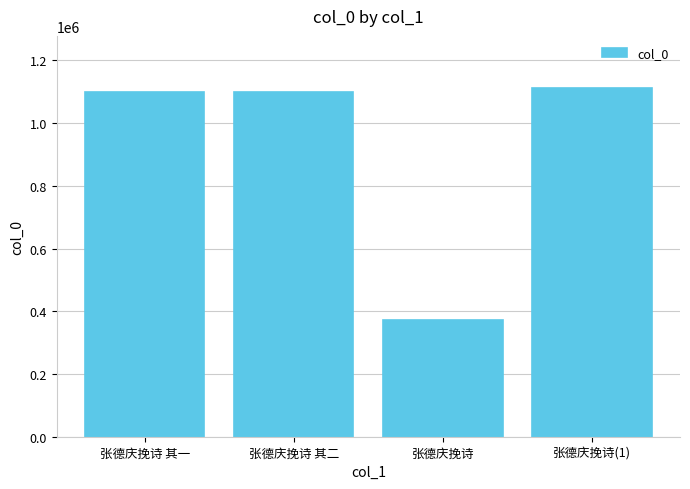

What is the ratio of the value at 张德庆挽诗(1) to the value at 张德庆挽诗 其二?

1.0